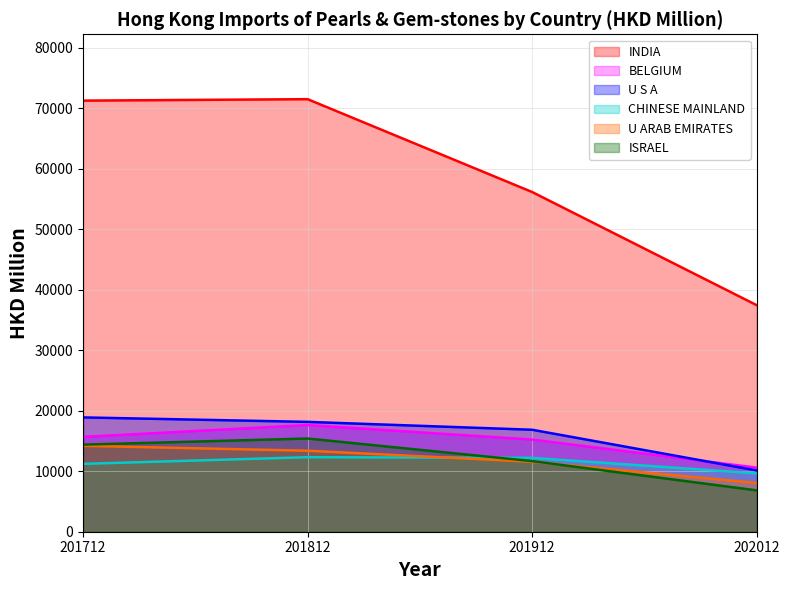

Reading left to right, what are all the values shown in this chart?

INDIA: 201712=71276.9	201812=71516.8	201912=56162.8	202012=37449.7
BELGIUM: 201712=15679.7	201812=17632.3	201912=15237.0	202012=10593.4
U S A: 201712=18900.0	201812=18162.4	201912=16859.4	202012=10126.1
CHINESE MAINLAND: 201712=11220.0	201812=12322.8	201912=12212.5	202012=9648.3
U ARAB EMIRATES: 201712=14204.5	201812=13392.4	201912=11564.8	202012=8052.3
ISRAEL: 201712=14399.0	201812=15409.7	201912=11672.7	202012=6835.2